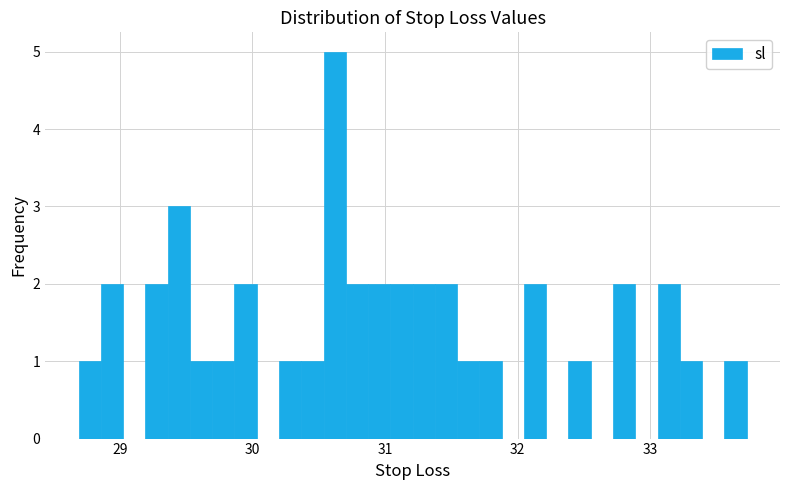

Read against the x-axis, roughly where is the centre of the tallest bar?

30.6